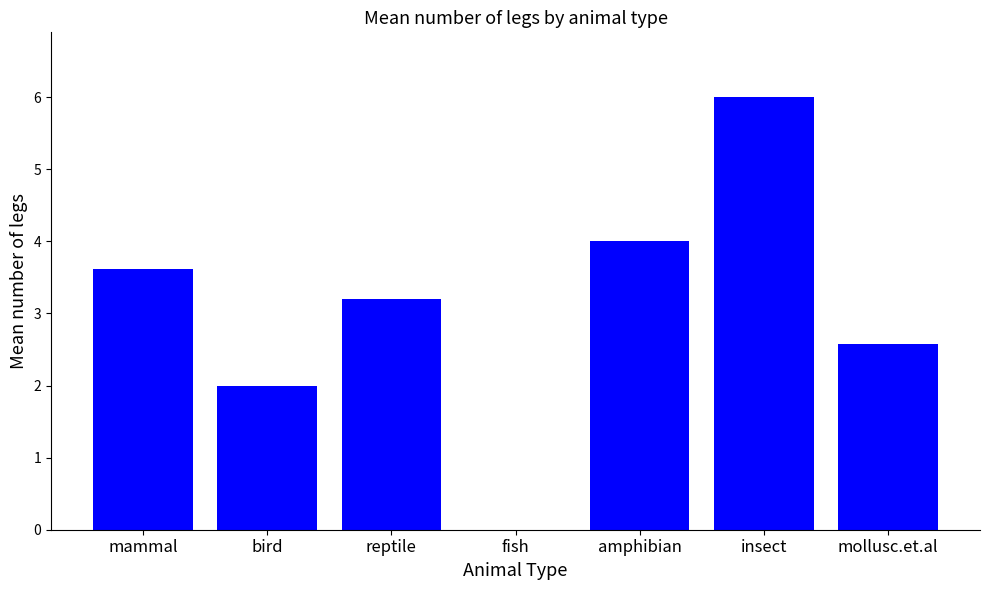

What is the sum of the values at reptile and fish?

3.2